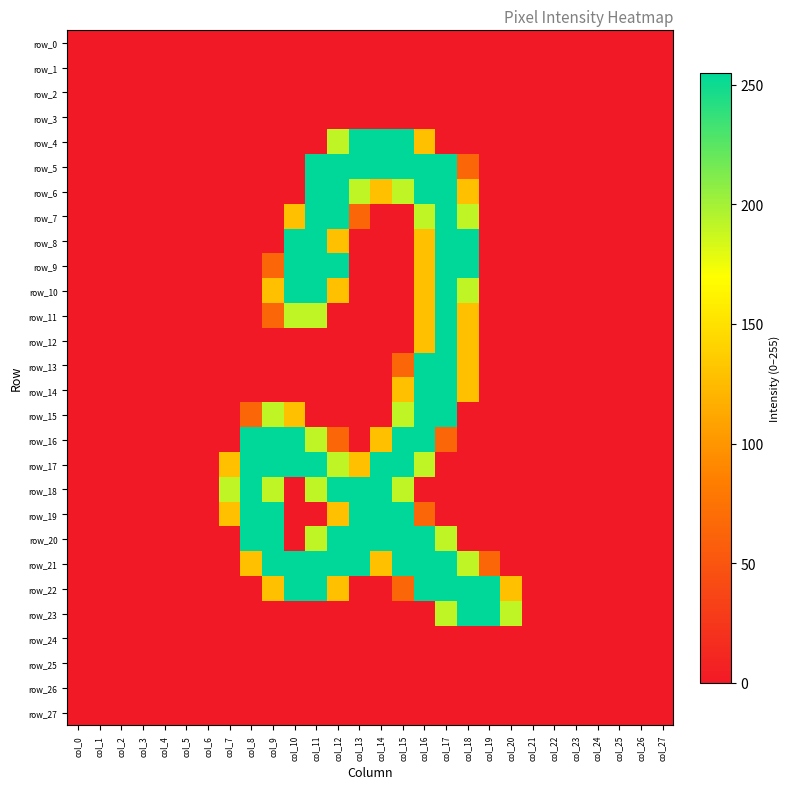

Reading right to left, transcribe all the data shown in this chart.

row_0: 0	0	0	0	0	0	0	0	0	0	0	0	0	0	0	0	0	0	0	0	0	0	0	0	0	0	0	0
row_1: 0	0	0	0	0	0	0	0	0	0	0	0	0	0	0	0	0	0	0	0	0	0	0	0	0	0	0	0
row_2: 0	0	0	0	0	0	0	0	0	0	0	0	0	0	0	0	0	0	0	0	0	0	0	0	0	0	0	0
row_3: 0	0	0	0	0	0	0	0	0	0	0	0	0	0	0	0	0	0	0	0	0	0	0	0	0	0	0	0
row_4: 0	0	0	0	0	0	0	0	0	0	0	128	255	255	255	191	0	0	0	0	0	0	0	0	0	0	0	0
row_5: 0	0	0	0	0	0	0	0	0	64	255	255	255	255	255	255	255	0	0	0	0	0	0	0	0	0	0	0
row_6: 0	0	0	0	0	0	0	0	0	128	255	255	191	128	191	255	255	0	0	0	0	0	0	0	0	0	0	0
row_7: 0	0	0	0	0	0	0	0	0	191	255	191	0	0	64	255	255	128	0	0	0	0	0	0	0	0	0	0
row_8: 0	0	0	0	0	0	0	0	0	255	255	128	0	0	0	128	255	255	0	0	0	0	0	0	0	0	0	0
row_9: 0	0	0	0	0	0	0	0	0	255	255	128	0	0	0	255	255	255	64	0	0	0	0	0	0	0	0	0
row_10: 0	0	0	0	0	0	0	0	0	191	255	128	0	0	0	128	255	255	128	0	0	0	0	0	0	0	0	0
row_11: 0	0	0	0	0	0	0	0	0	128	255	128	0	0	0	0	191	191	64	0	0	0	0	0	0	0	0	0
row_12: 0	0	0	0	0	0	0	0	0	128	255	128	0	0	0	0	0	0	0	0	0	0	0	0	0	0	0	0
row_13: 0	0	0	0	0	0	0	0	0	128	255	255	64	0	0	0	0	0	0	0	0	0	0	0	0	0	0	0
row_14: 0	0	0	0	0	0	0	0	0	128	255	255	128	0	0	0	0	0	0	0	0	0	0	0	0	0	0	0
row_15: 0	0	0	0	0	0	0	0	0	0	255	255	191	0	0	0	0	128	191	64	0	0	0	0	0	0	0	0
row_16: 0	0	0	0	0	0	0	0	0	0	64	255	255	128	0	64	191	255	255	255	0	0	0	0	0	0	0	0
row_17: 0	0	0	0	0	0	0	0	0	0	0	191	255	255	128	191	255	255	255	255	128	0	0	0	0	0	0	0
row_18: 0	0	0	0	0	0	0	0	0	0	0	0	191	255	255	255	191	0	191	255	191	0	0	0	0	0	0	0
row_19: 0	0	0	0	0	0	0	0	0	0	0	64	255	255	255	128	0	0	255	255	128	0	0	0	0	0	0	0
row_20: 0	0	0	0	0	0	0	0	0	0	191	255	255	255	255	255	191	0	255	255	0	0	0	0	0	0	0	0
row_21: 0	0	0	0	0	0	0	0	64	191	255	255	255	128	255	255	255	255	255	128	0	0	0	0	0	0	0	0
row_22: 0	0	0	0	0	0	0	128	255	255	255	255	64	0	0	128	255	255	128	0	0	0	0	0	0	0	0	0
row_23: 0	0	0	0	0	0	0	191	255	255	191	0	0	0	0	0	0	0	0	0	0	0	0	0	0	0	0	0
row_24: 0	0	0	0	0	0	0	0	0	0	0	0	0	0	0	0	0	0	0	0	0	0	0	0	0	0	0	0
row_25: 0	0	0	0	0	0	0	0	0	0	0	0	0	0	0	0	0	0	0	0	0	0	0	0	0	0	0	0
row_26: 0	0	0	0	0	0	0	0	0	0	0	0	0	0	0	0	0	0	0	0	0	0	0	0	0	0	0	0
row_27: 0	0	0	0	0	0	0	0	0	0	0	0	0	0	0	0	0	0	0	0	0	0	0	0	0	0	0	0